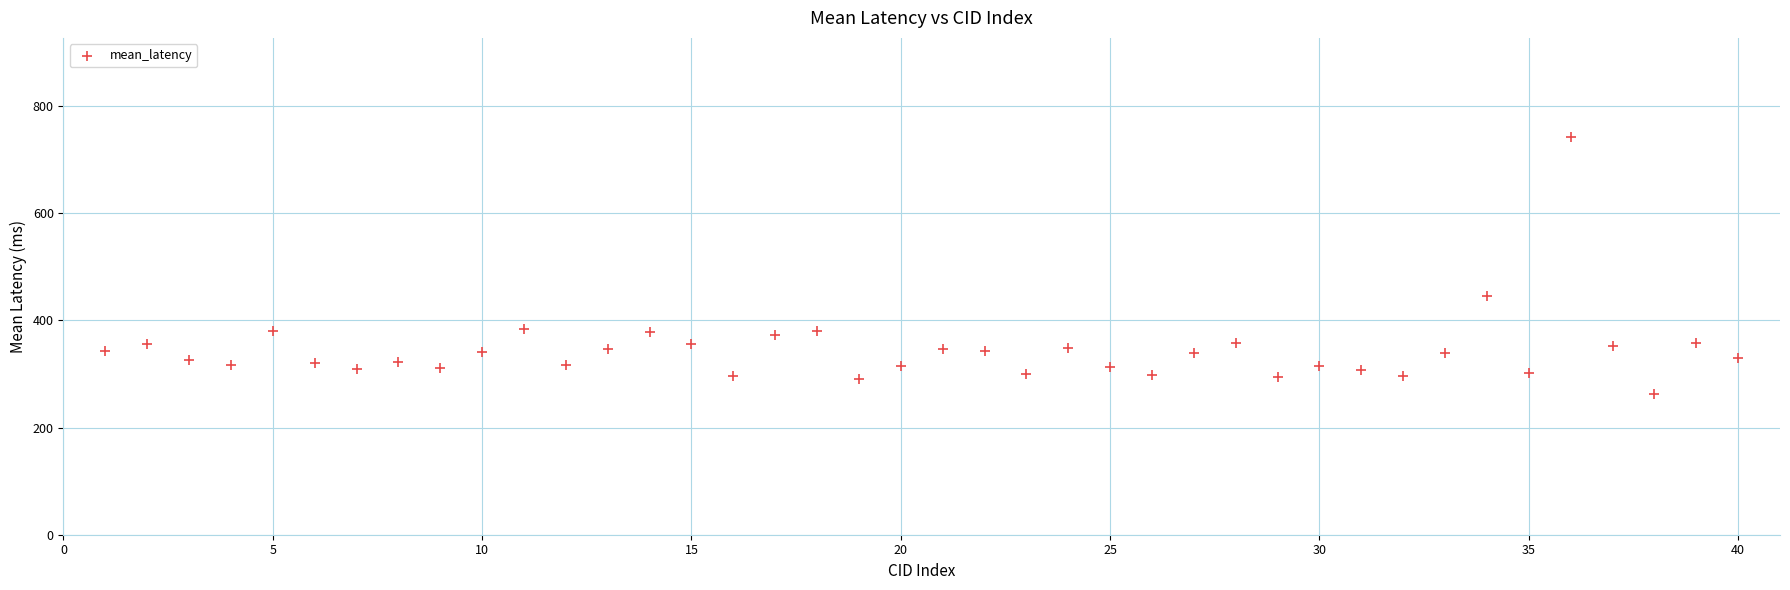

What is the range of Y values (max minus min)?

479.9